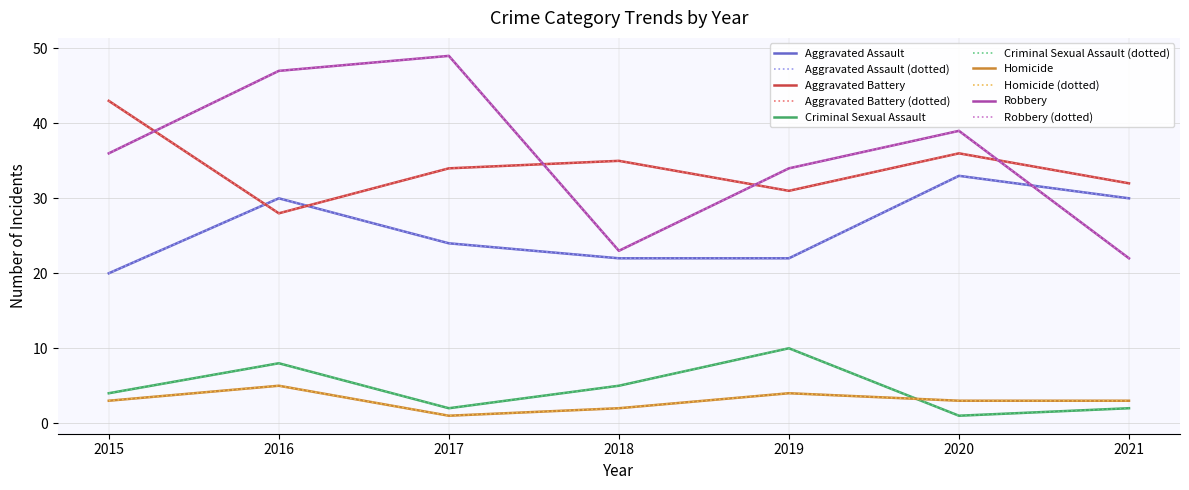

What is the spread (max minus min) of values at 2015?

40